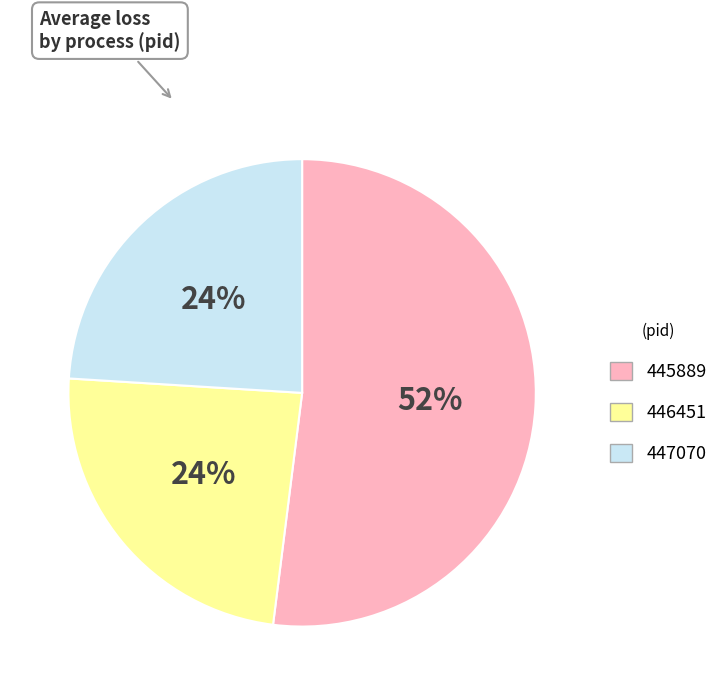

Between 447070 and 445889, which is larger?

445889